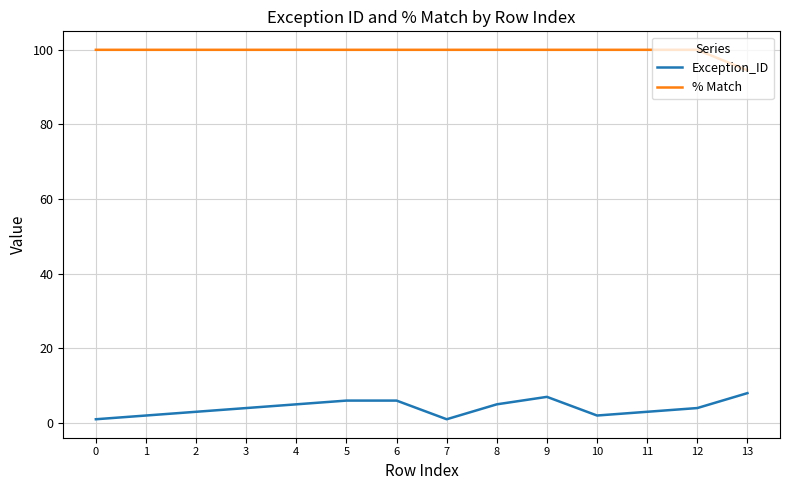

How many lines are shown in the chart?

2